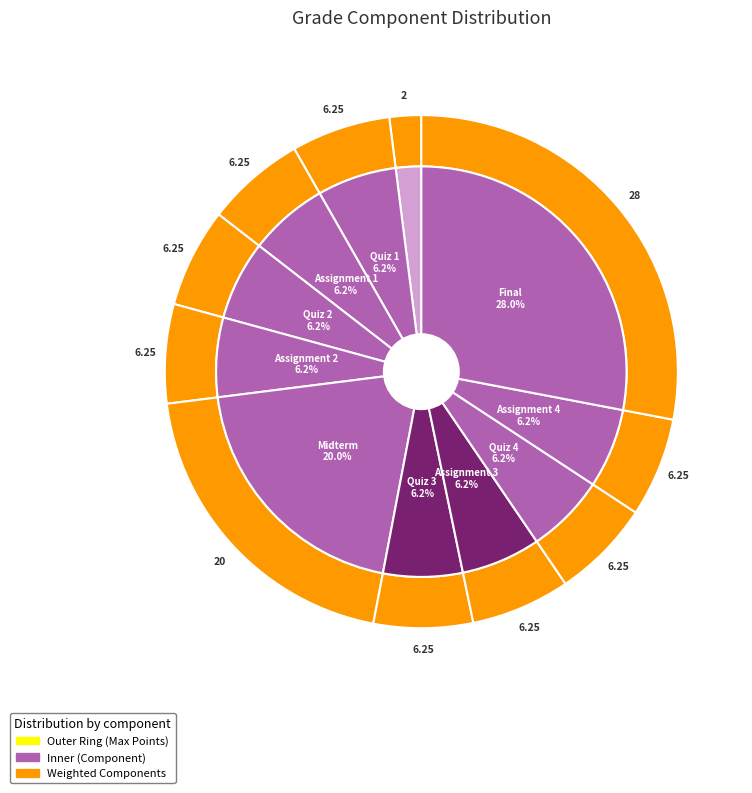

What is the largest slice in the pie chart?

Final